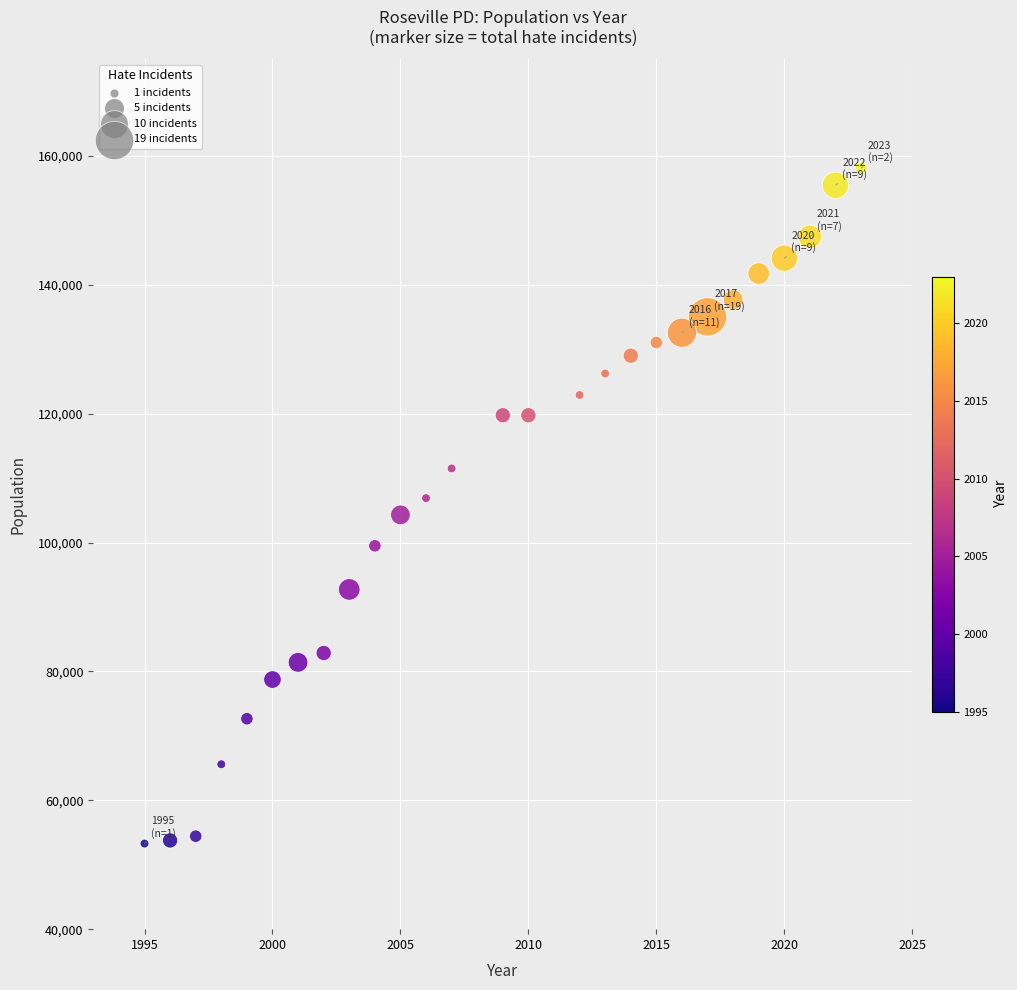

What is the range of Y values (max minus min)?

104799